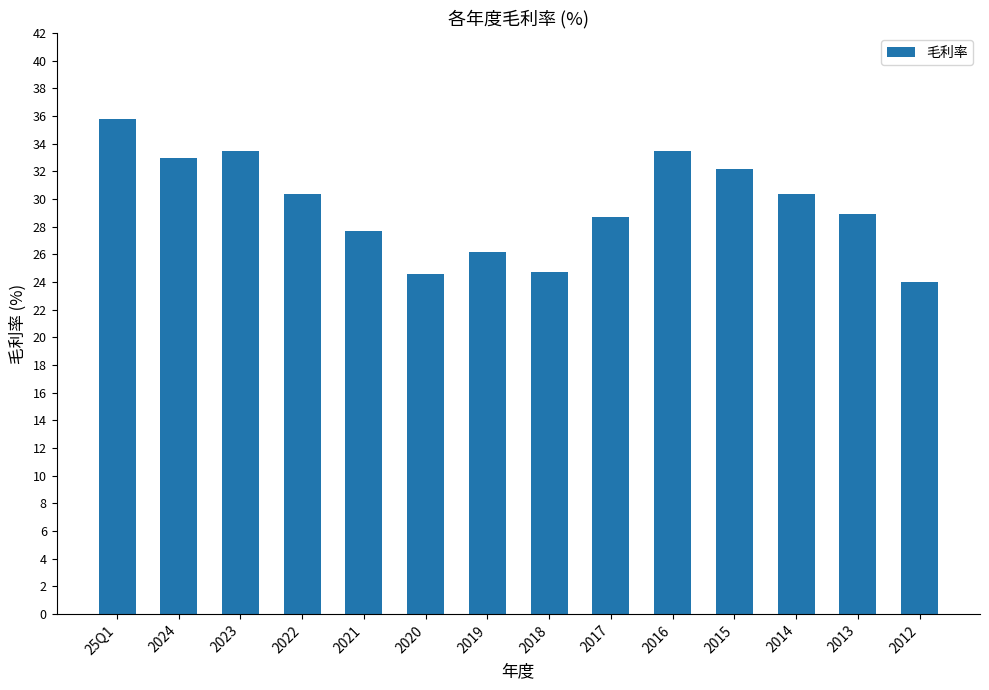

What is the approximate value at 2012?

24.0